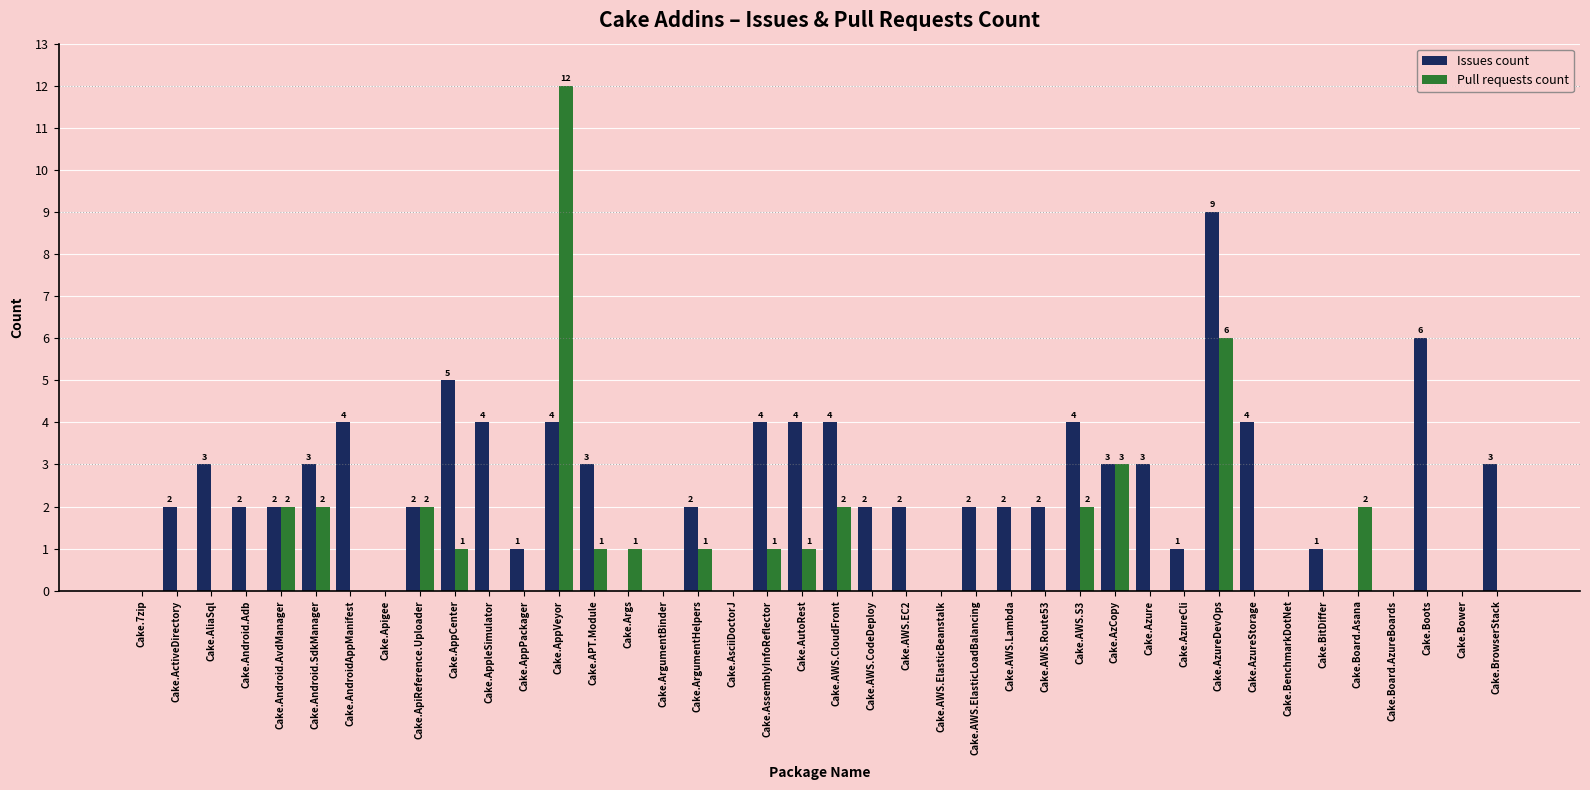

At which category is the sum across all series the highest?

Cake.AppVeyor